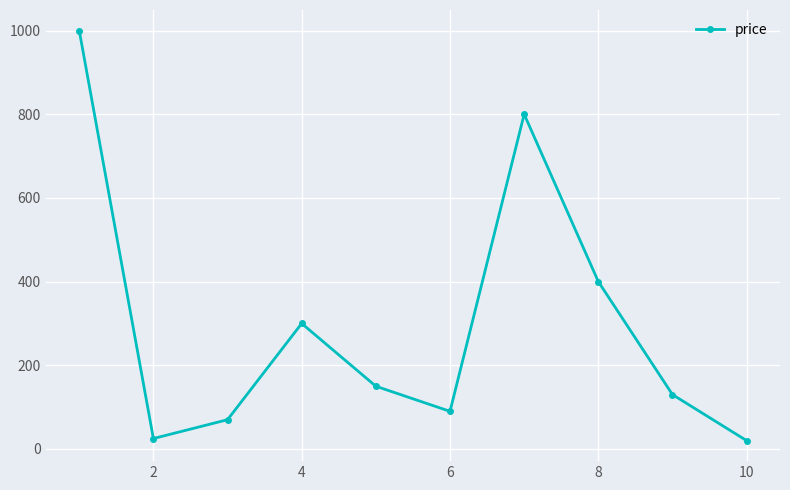

How many points are higher than both their immediate neighbors (excluding endpoints)?

2